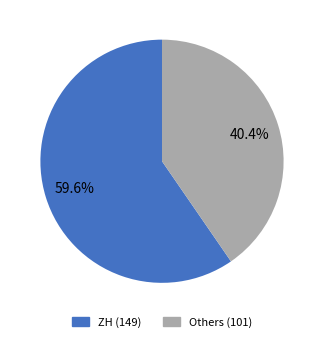

Is there any slice that represents more than half of the pie?

Yes